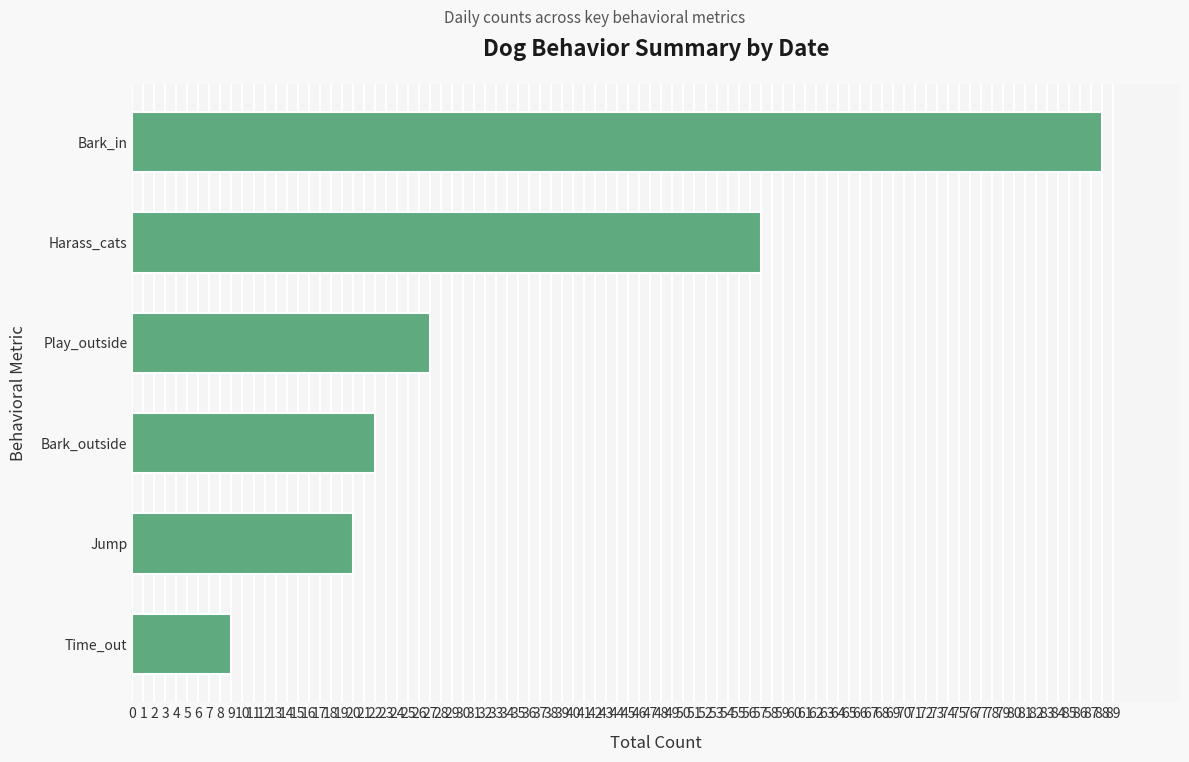

Where is the data nearest to the value 48?

Harass_cats